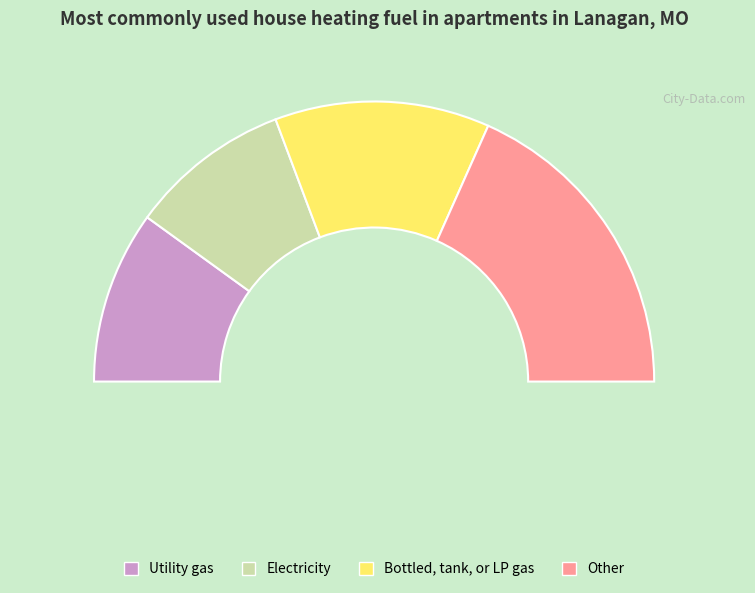

Does any single category account for the majority?

No